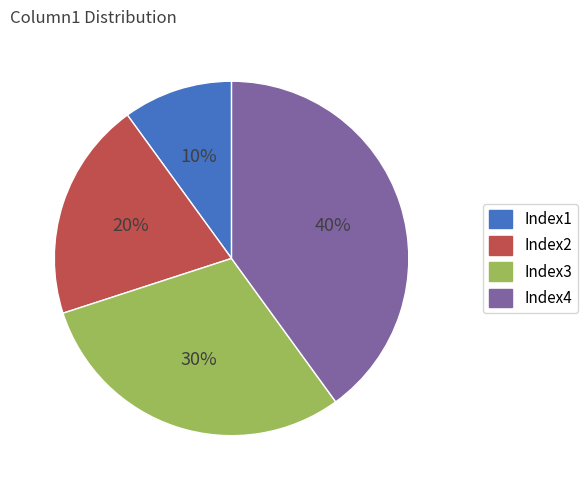

Combined, do Index3 and Index4 account for over 50%?

Yes